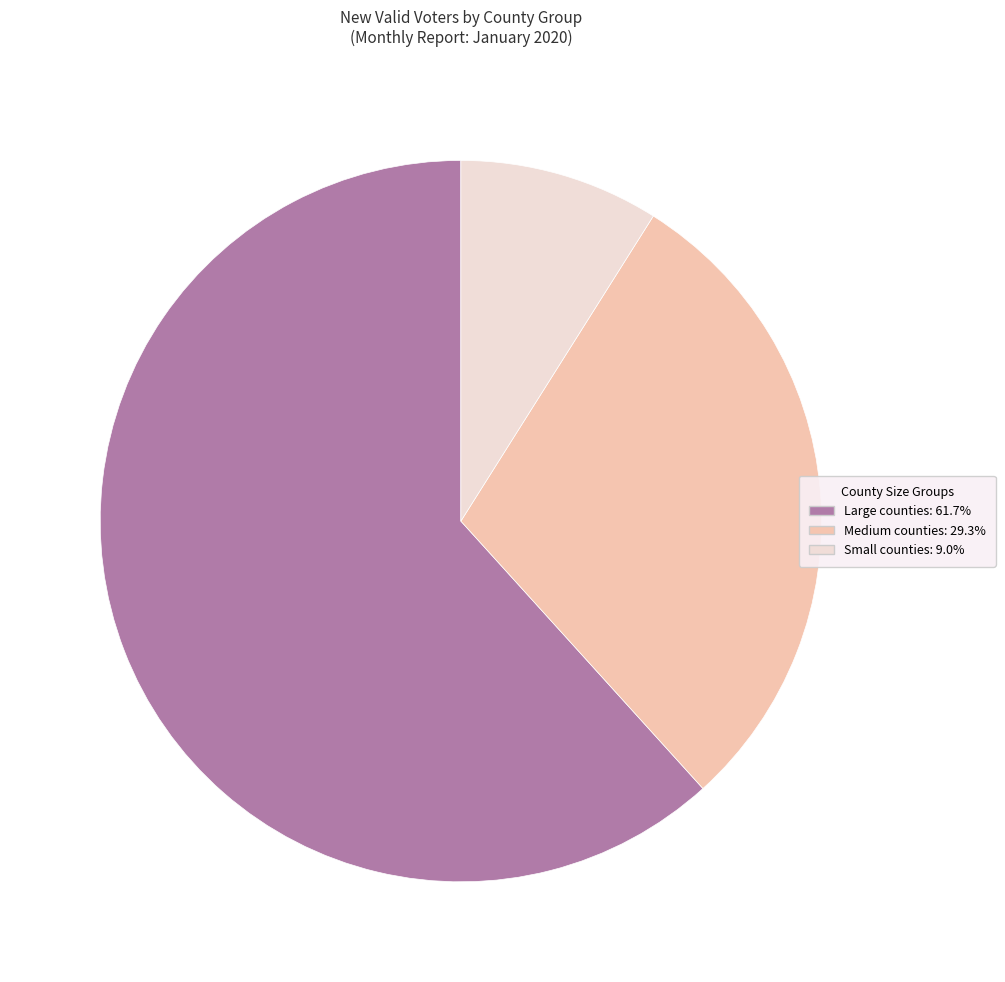

Is there any slice that represents more than half of the pie?

Yes